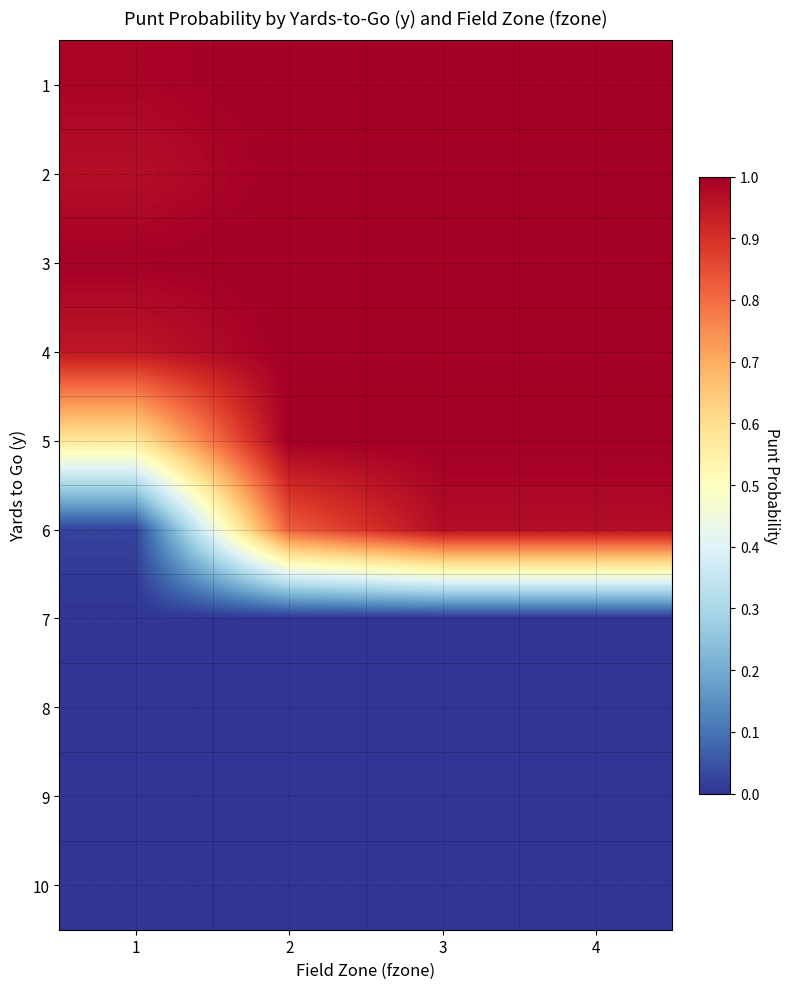

Which label corresponds to the smallest value in the chart?

1